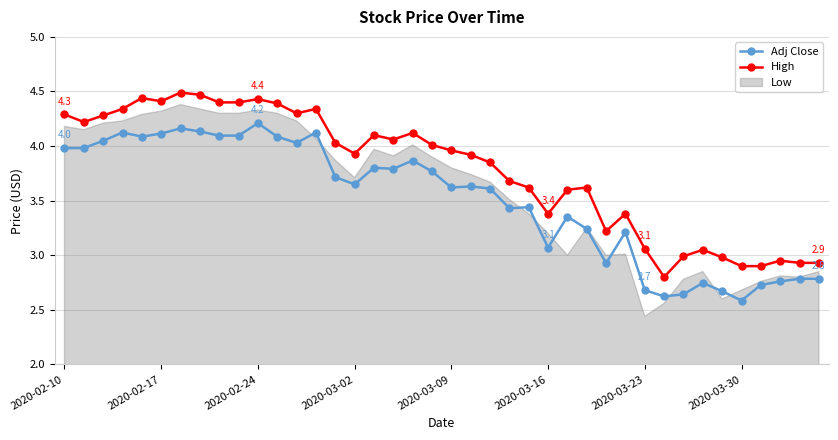

What is the sum of all Adj Close values?

140.4